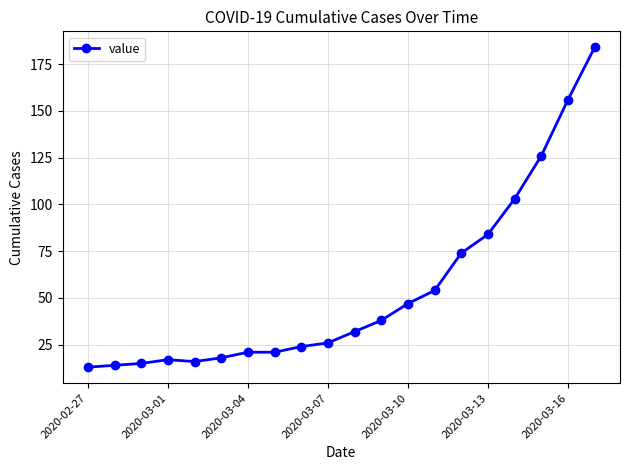

How many lines are shown in the chart?

1